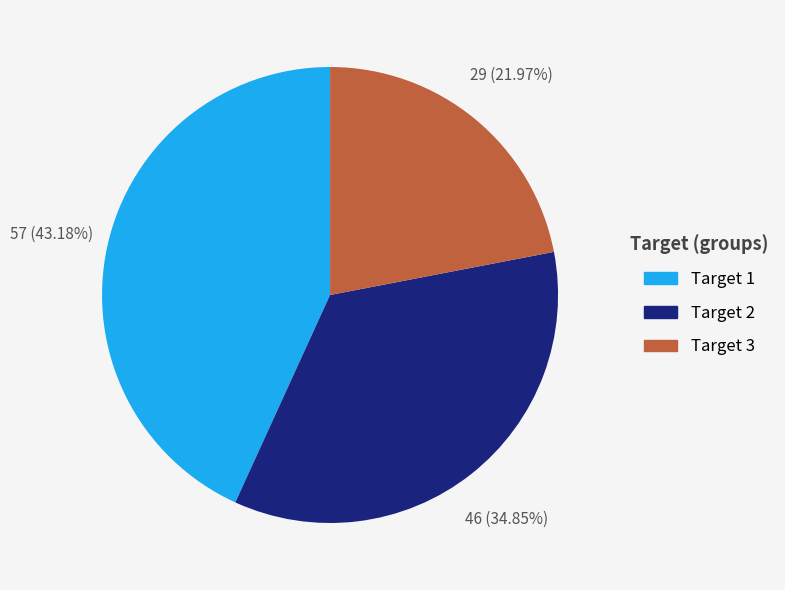

What is the ratio of the value at Target 1 to the value at Target 2?

1.2